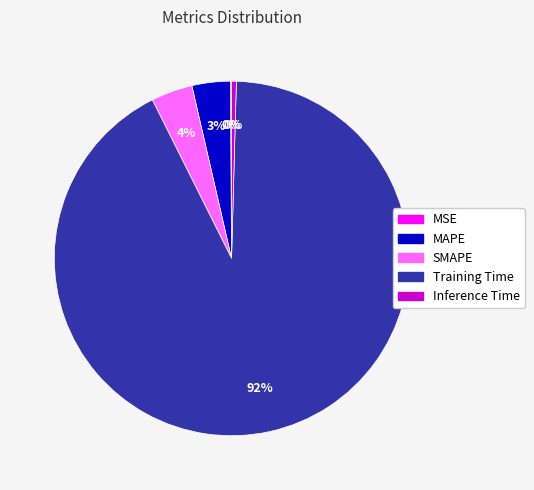

What percentage is the MAPE slice, to the nearest percent?

3%